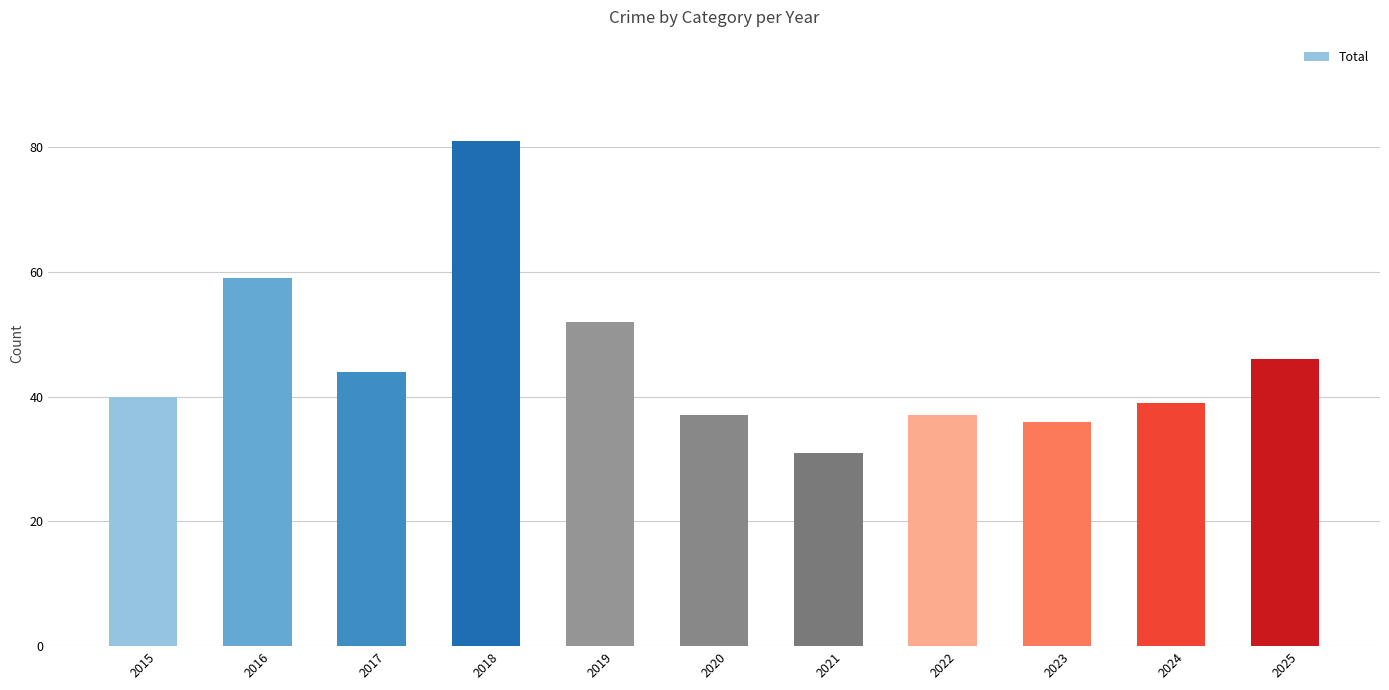

Reading left to right, what are all the values shown in this chart?

2015=40	2016=59	2017=44	2018=81	2019=52	2020=37	2021=31	2022=37	2023=36	2024=39	2025=46